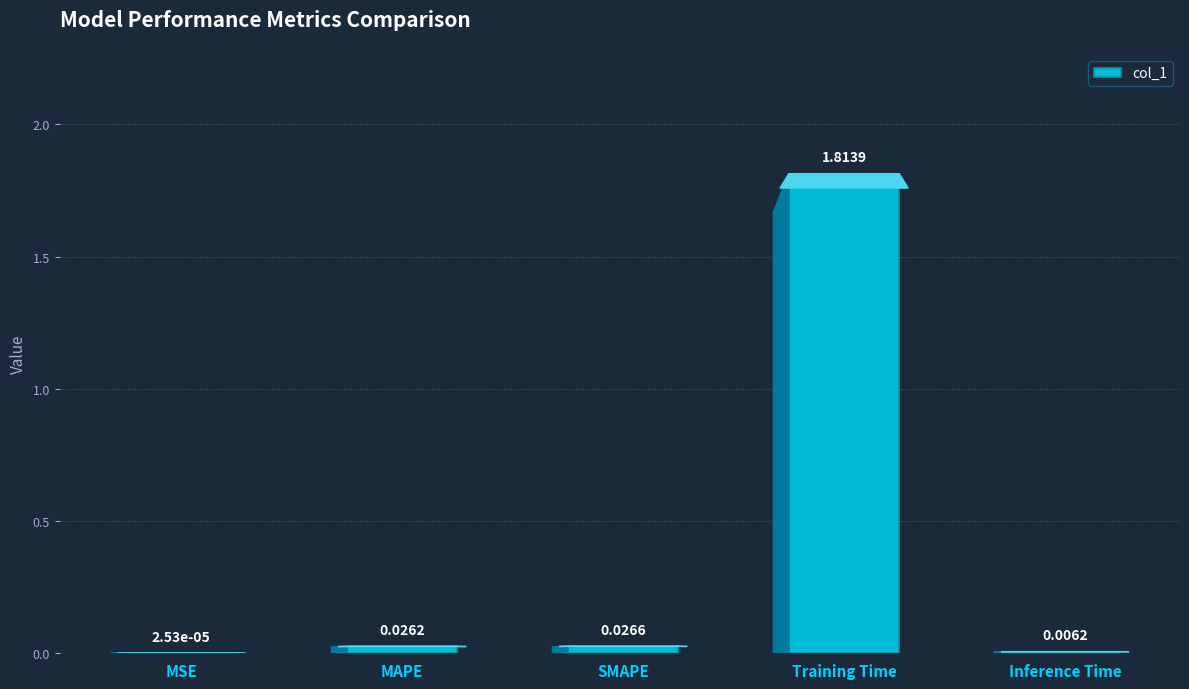

Which label corresponds to the largest value in the chart?

Training Time